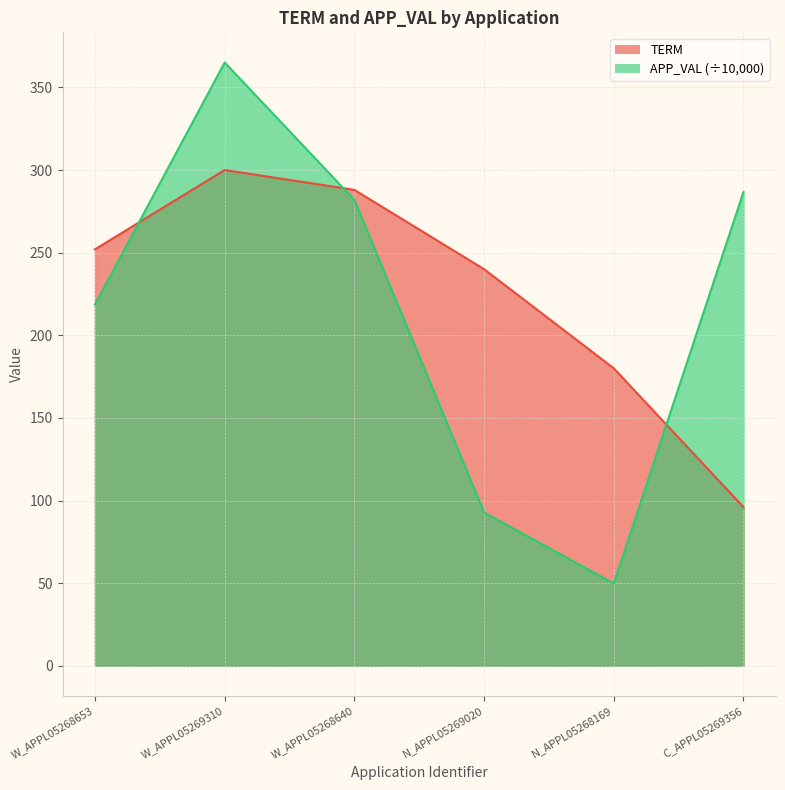

At which category does TERM reach its first local peak?

W_APPL05269310